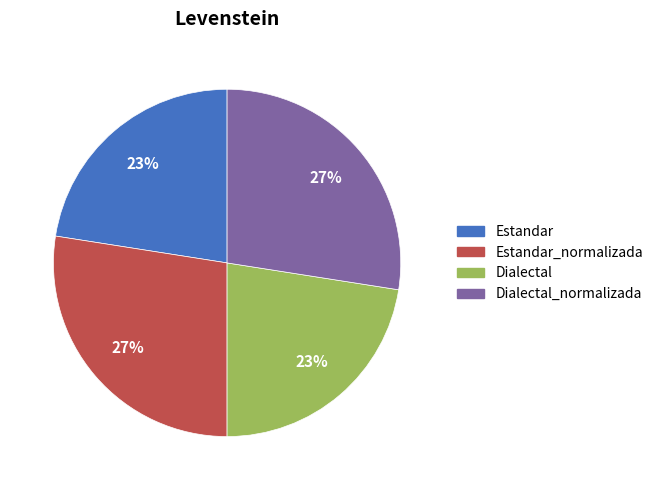

The Dialectal slice represents 31% of the pie. True or false?

False